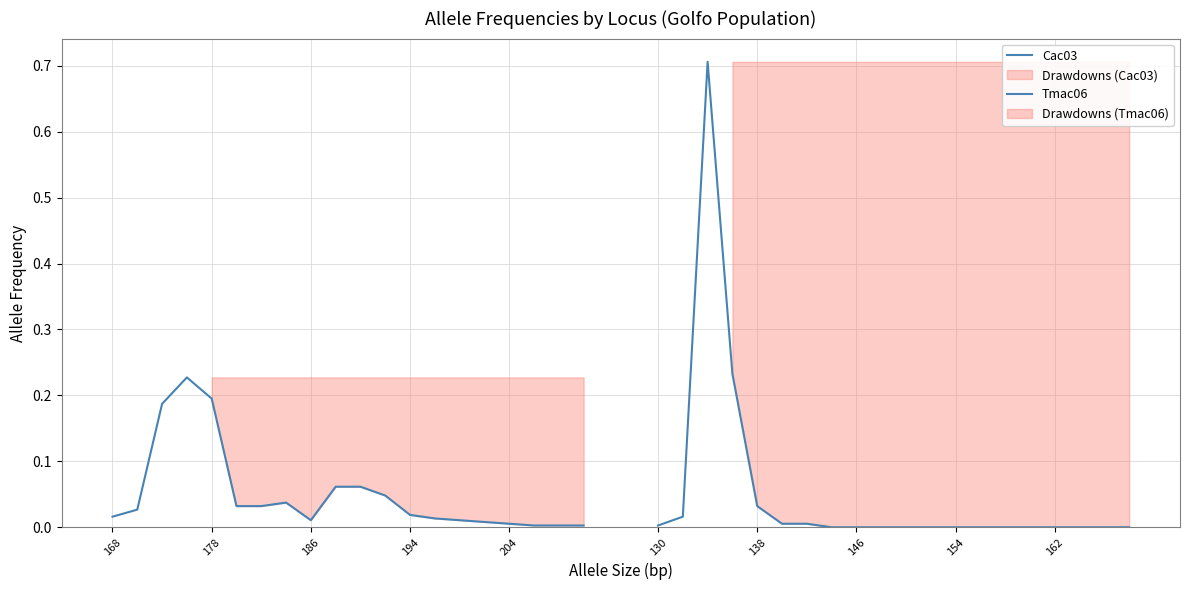

True or false: Tmac06 has a value of 0.1 at 138.

False